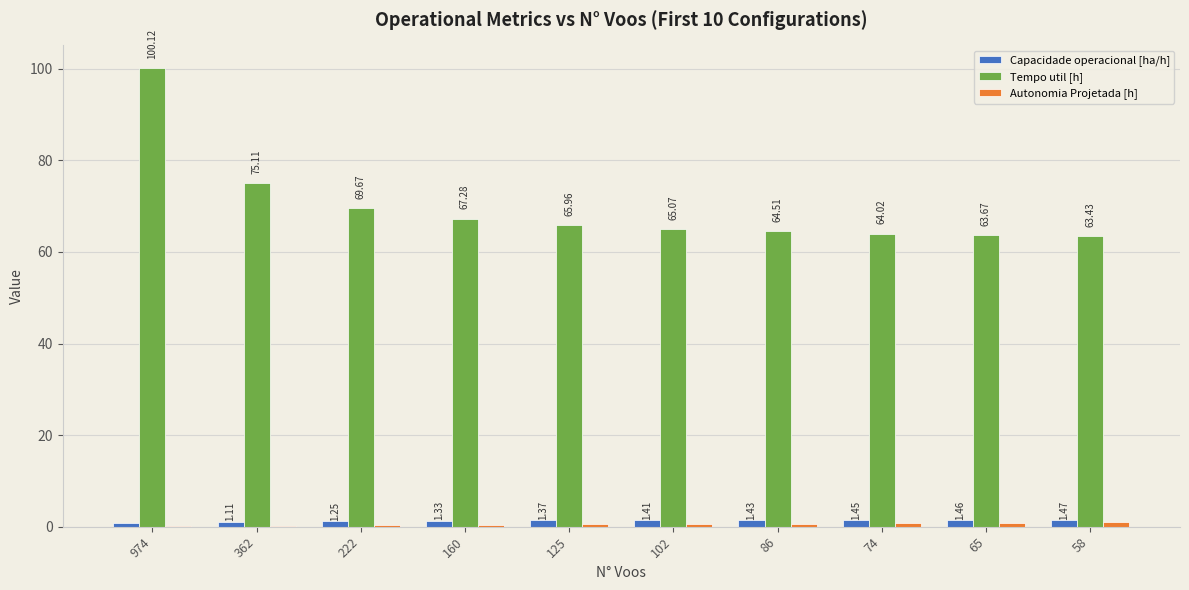

What is the sum of all Capacidade operacional [ha/h] values?

13.0